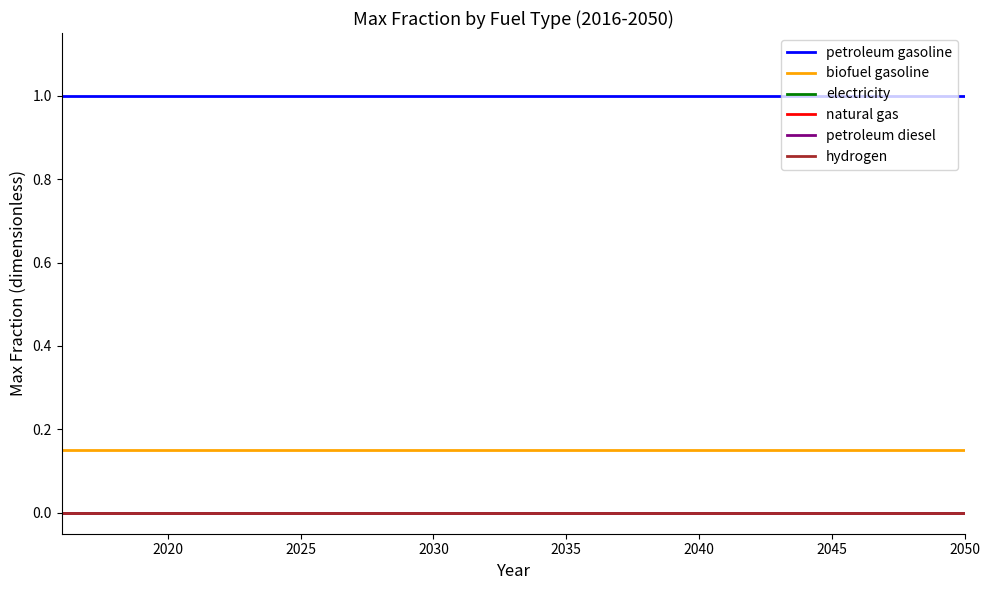

Does the chart have visible grid lines?

No